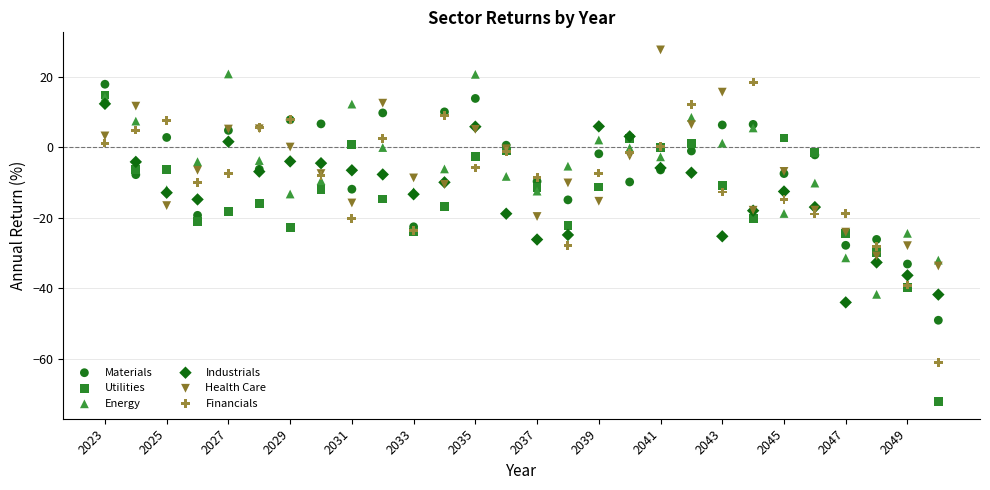

Which series reaches the maximum Y coordinate?

Health Care